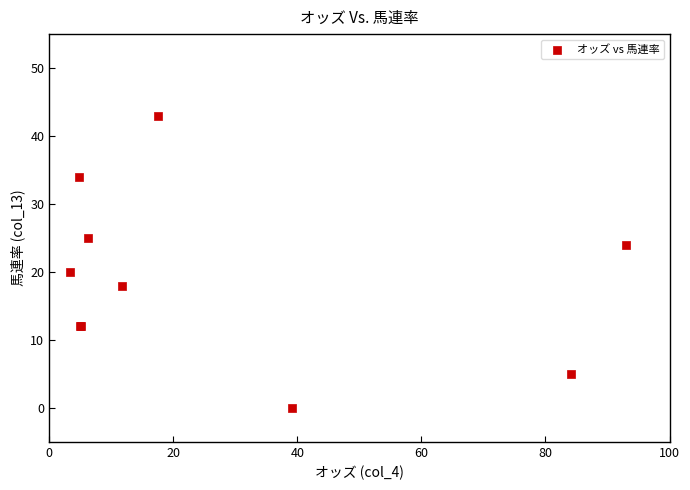

What Y value in the scatter plot is closest to 21?

20